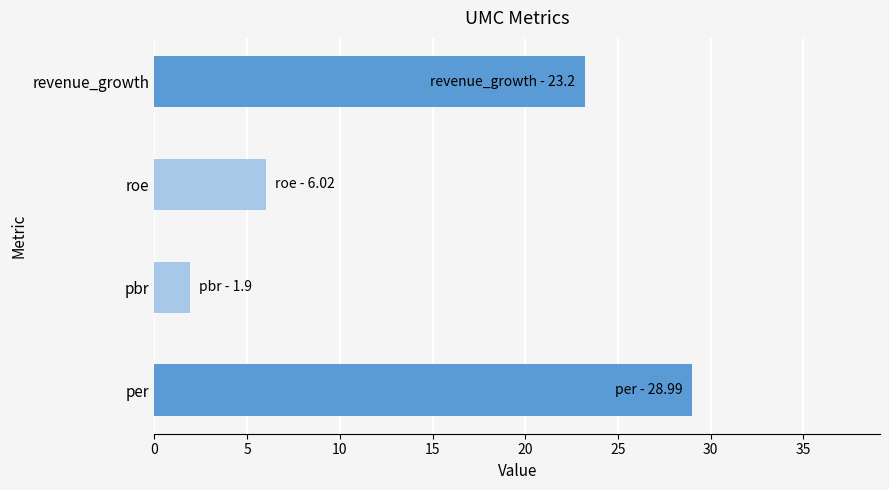

What is the ratio of the value at per to the value at revenue_growth?

1.2